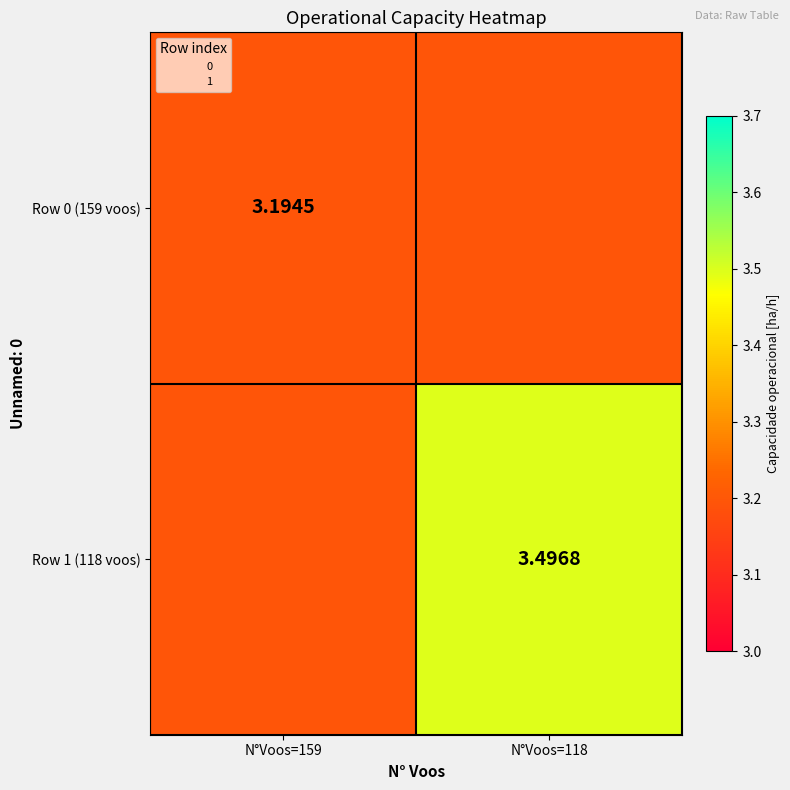

At which category does the chart reach its minimum across all series?

N°Voos=159